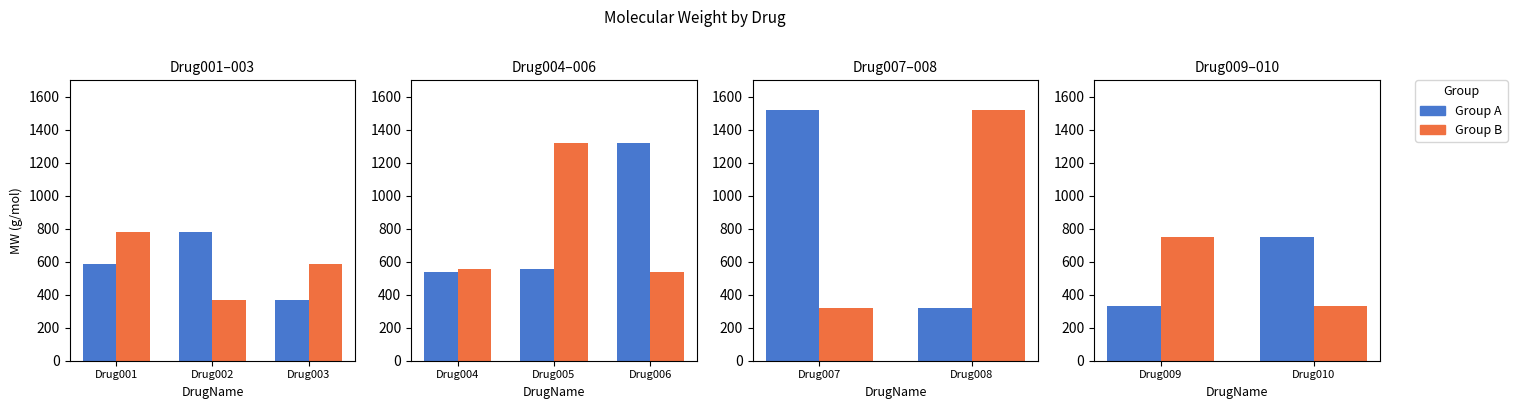

Does the chart contain stacked bars?

No